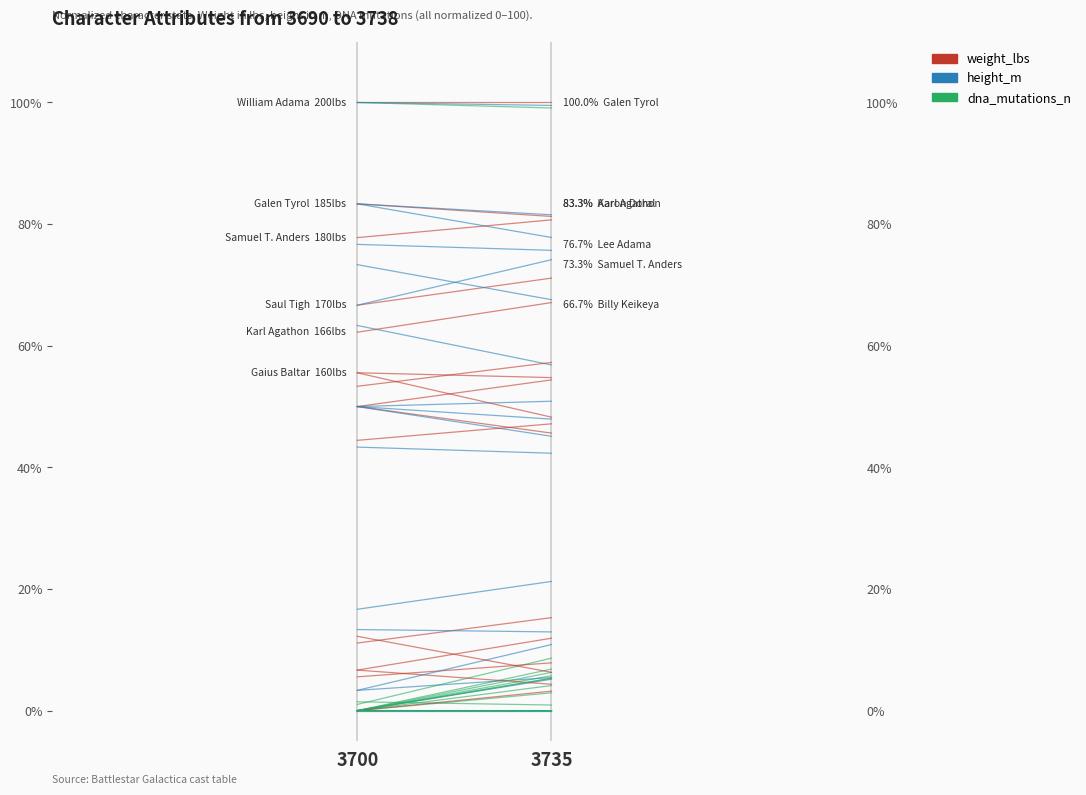

What value does the height_m series have at 3735?

67.6